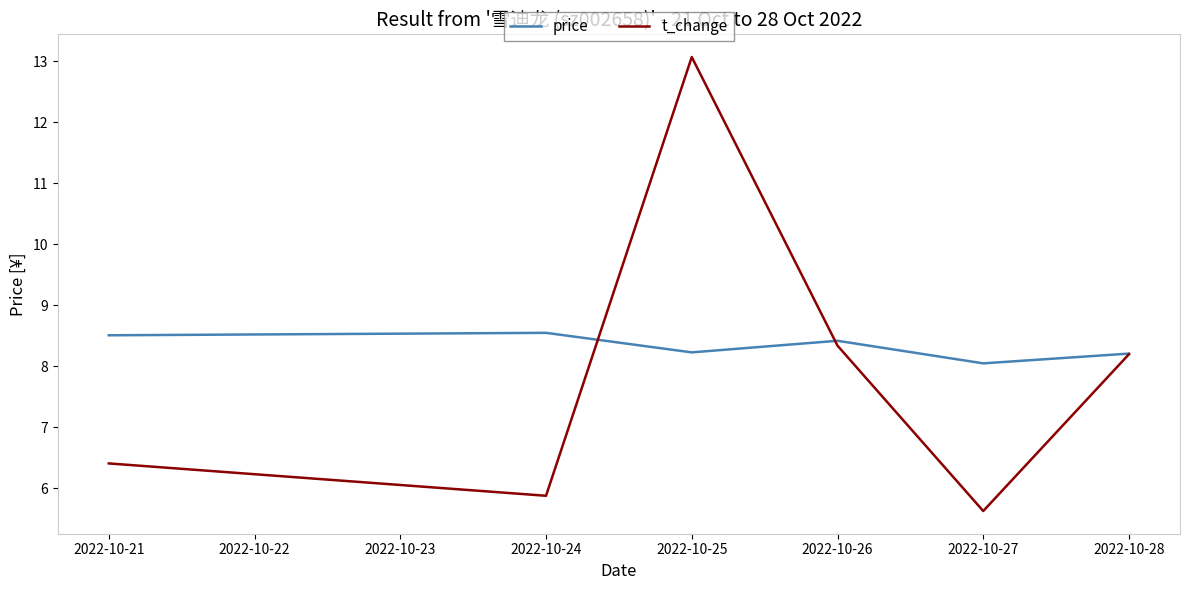

Does the chart have visible grid lines?

No